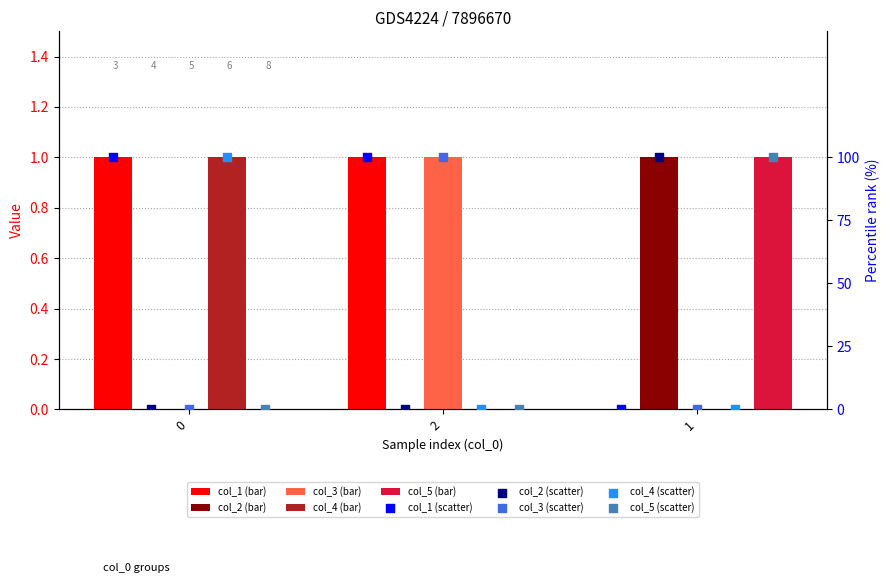

At how many categories does at least one series exceed 0?

3